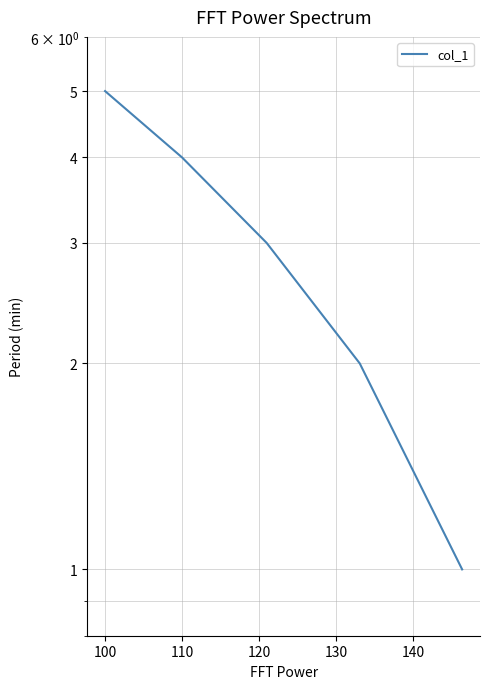

What is the smallest value displayed?

1